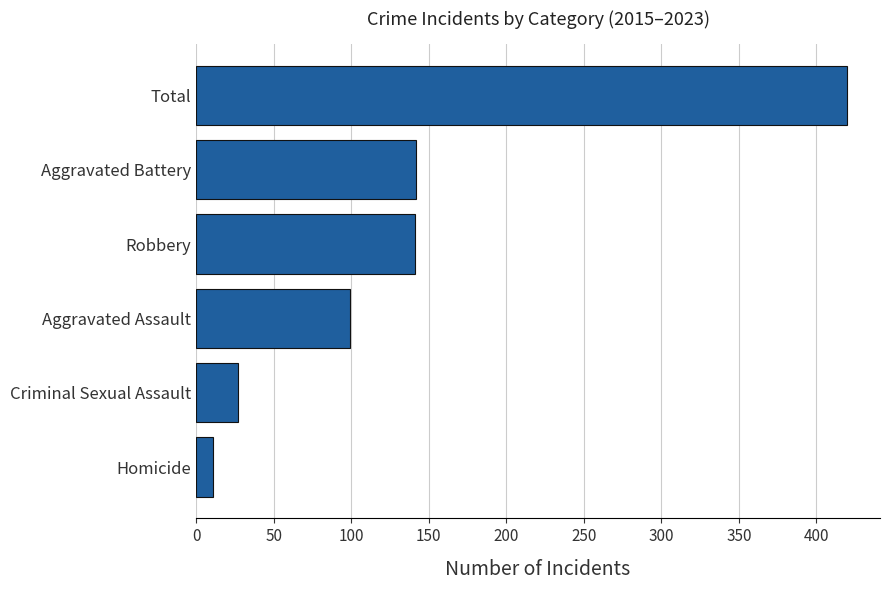

What is the smallest value displayed?

10.9